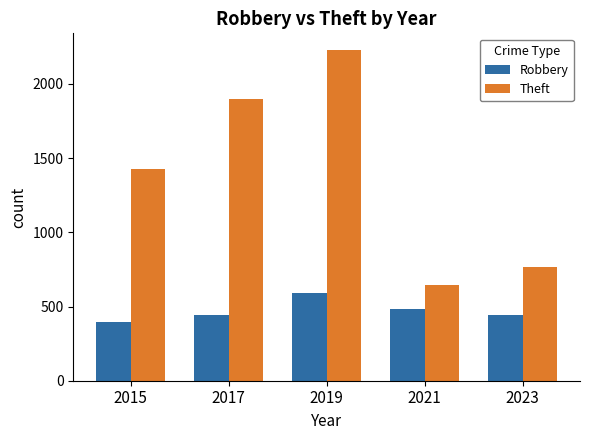

How many categories are shown in the chart?

5